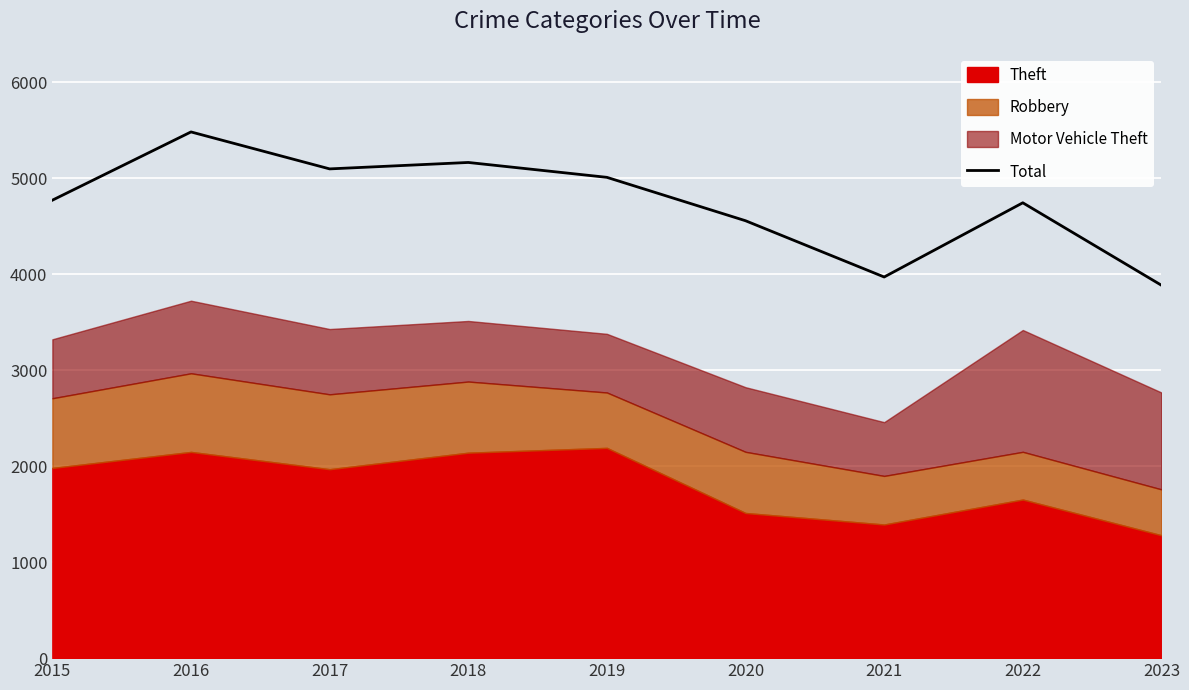

True or false: Total has a value of 3970 at 2021.

True